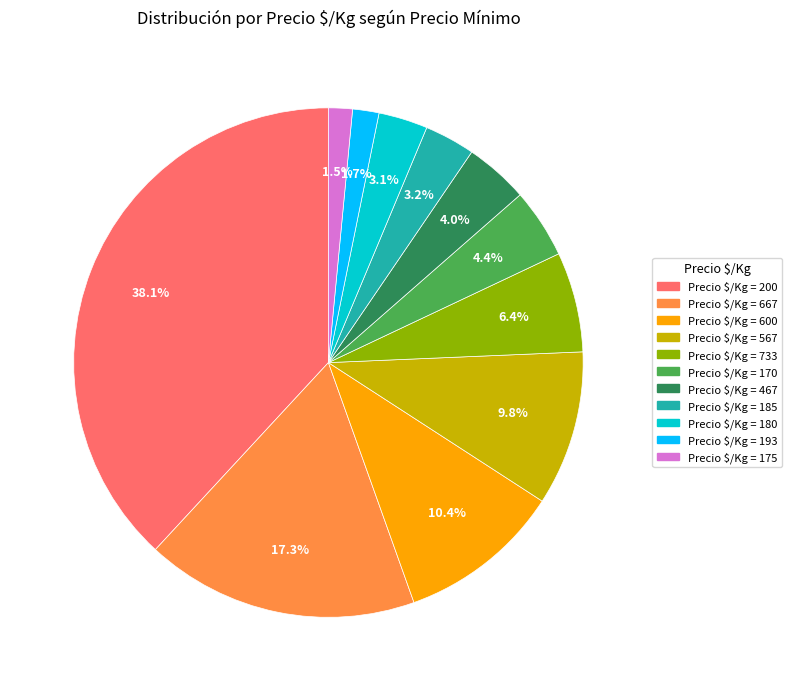

Is there any slice that represents more than half of the pie?

No